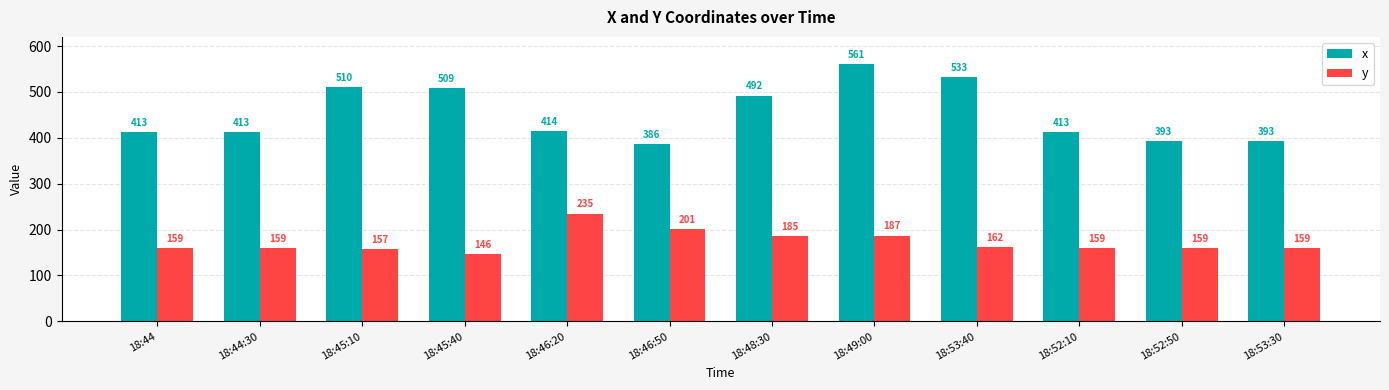

What are all the series names shown in the legend?

x, y